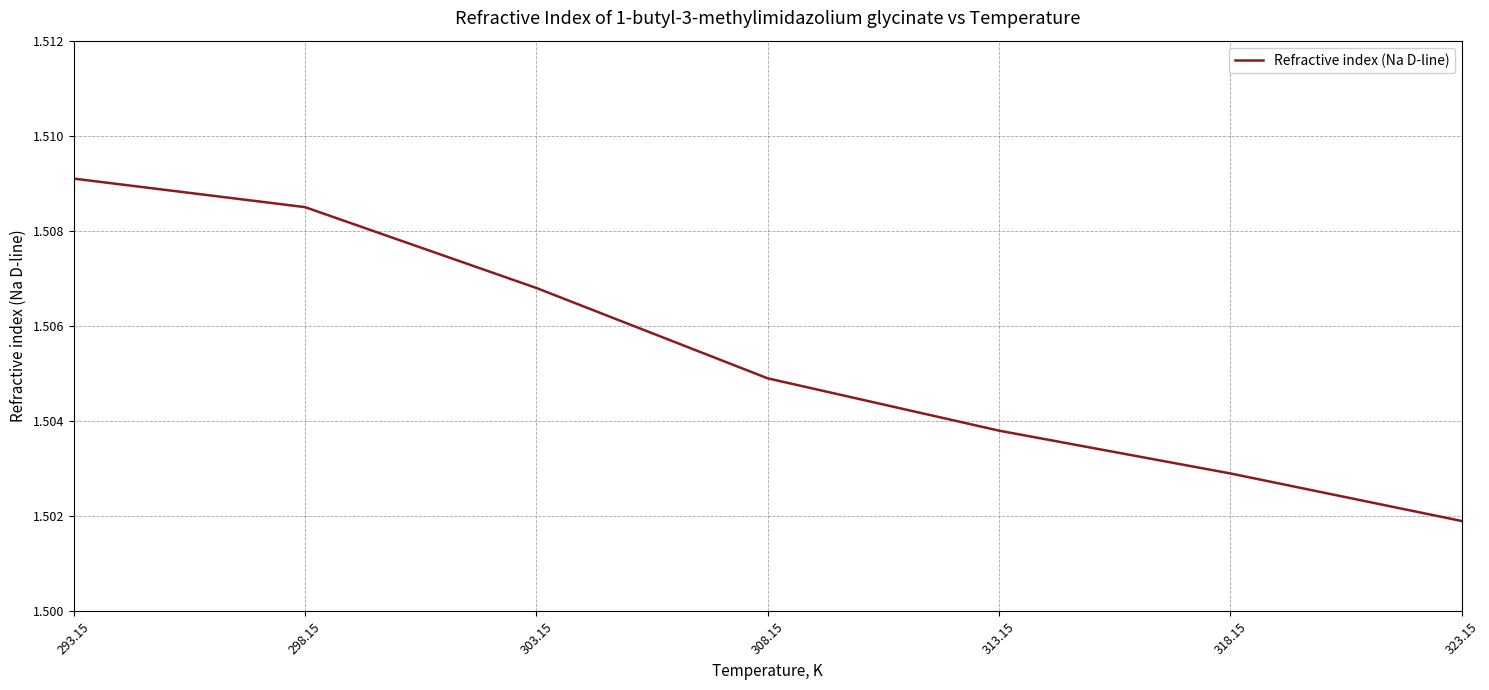

Rank the categories by value from lowest to highest.

323.15, 318.15, 313.15, 308.15, 303.15, 298.15, 293.15